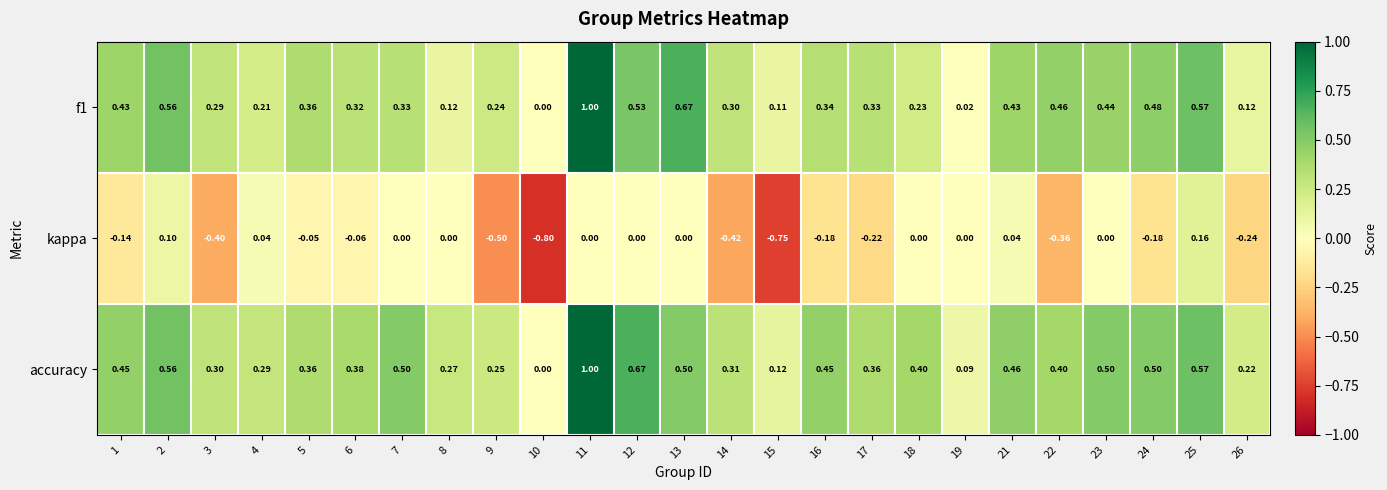

Which series has the largest total across all categories?

accuracy